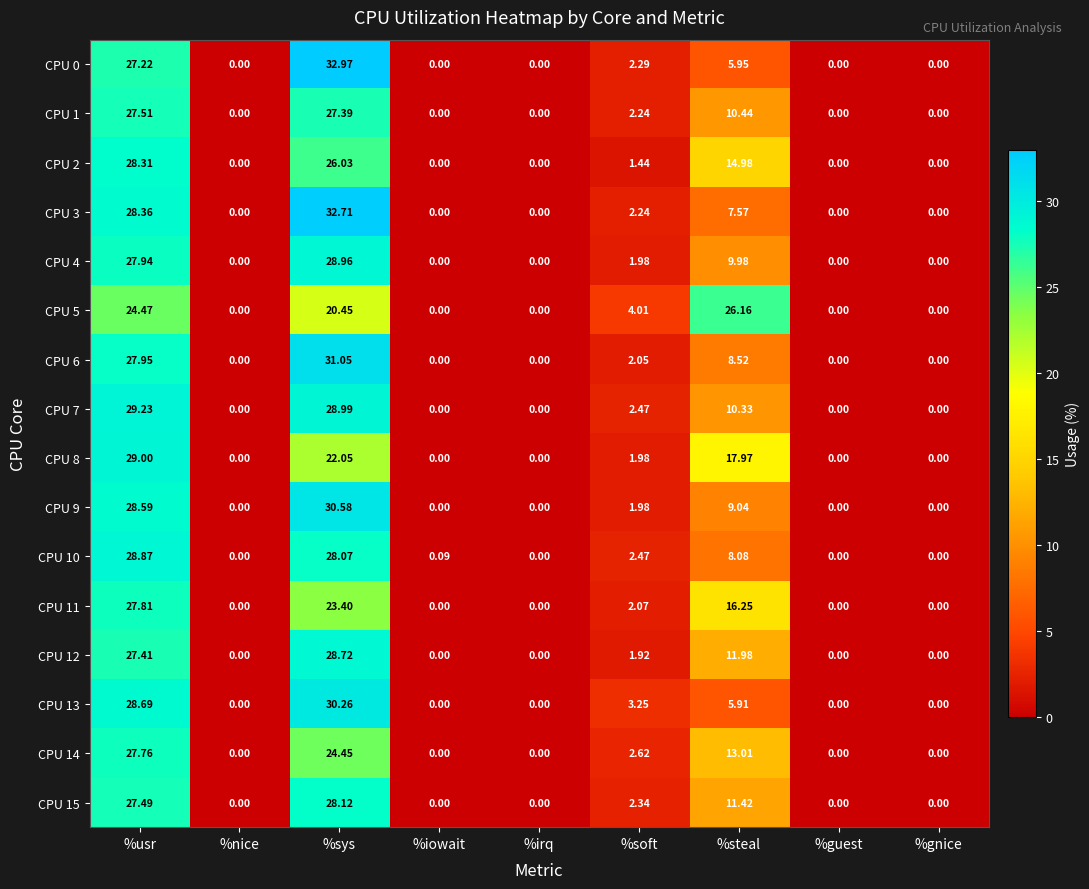

At which category is the sum across all series the highest?

%usr